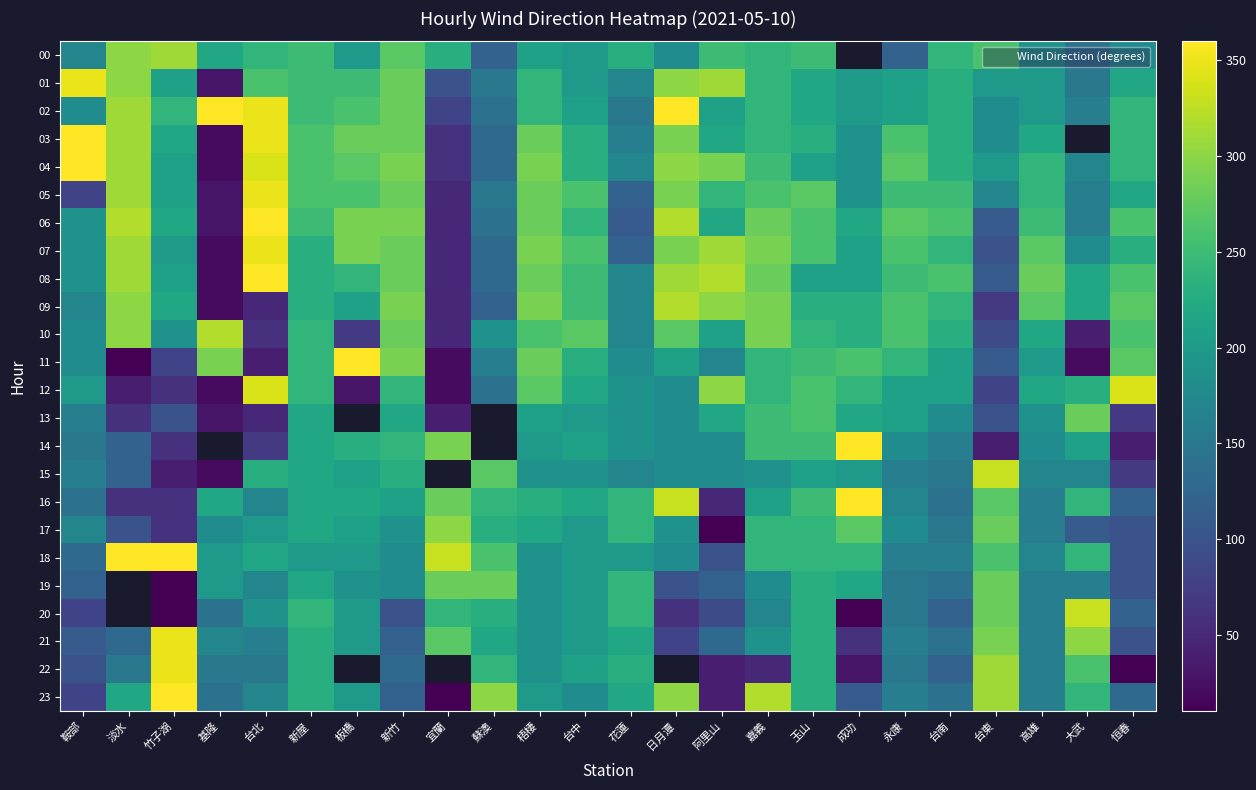

Which has a higher value, 蘇澳 or 鞍部?

鞍部